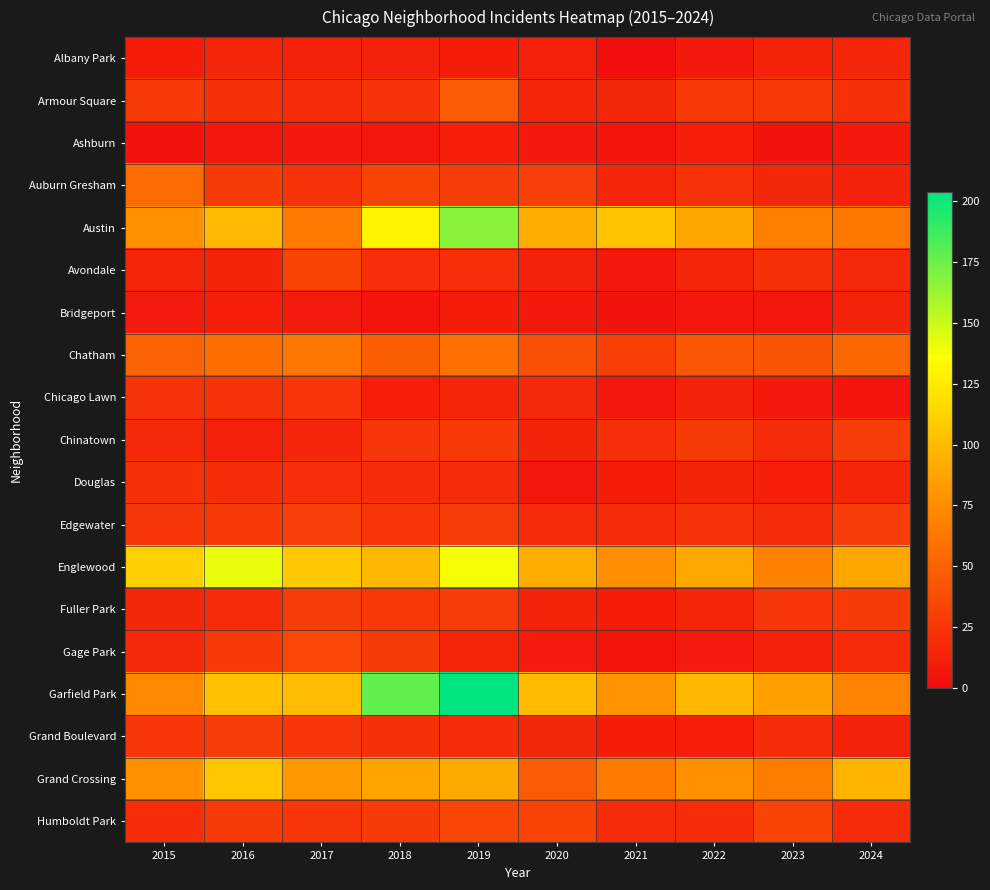

Which label corresponds to the smallest value in the chart?

2021